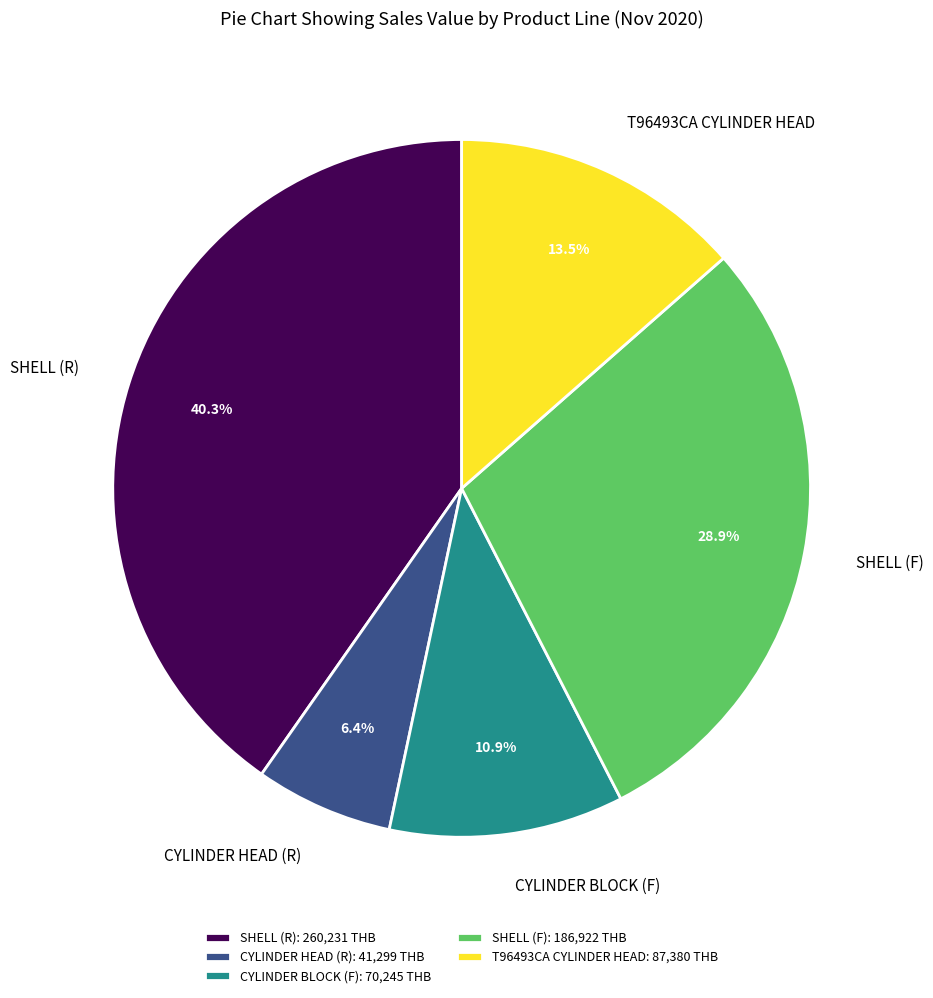

Is there any slice that represents more than half of the pie?

No